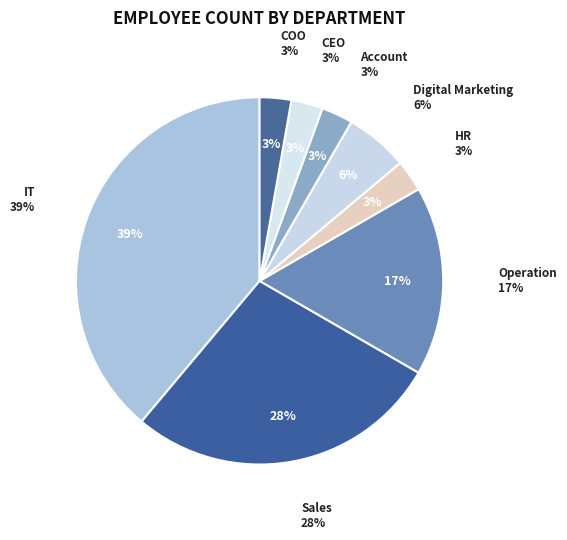

Is there any slice that represents more than half of the pie?

No